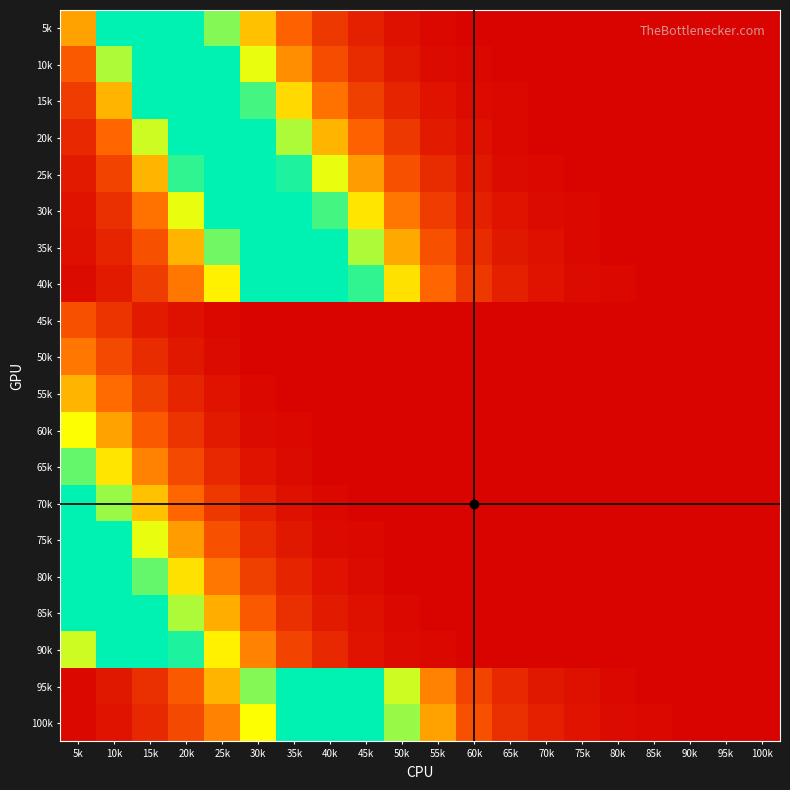

What is the total value across all series at 80k?

0.2